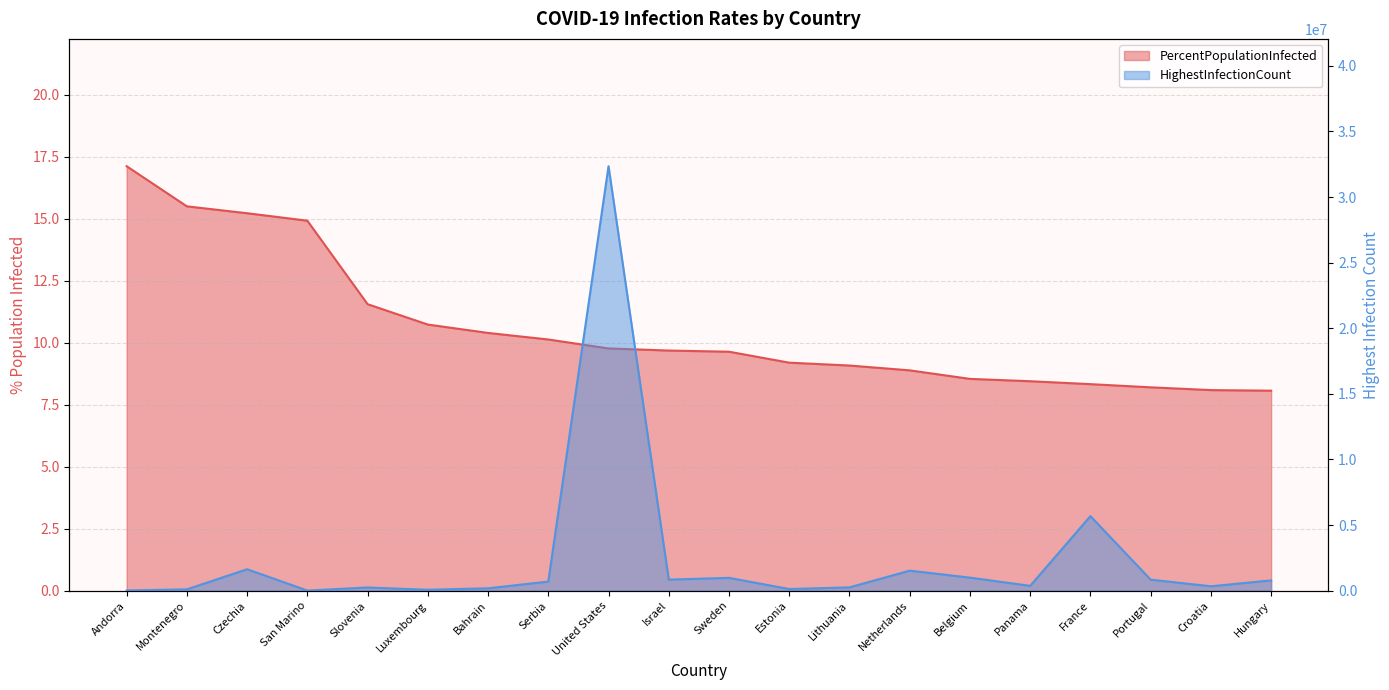

Rank the series by their maximum value, from highest to lowest.

HighestInfectionCount, PercentPopulationInfected